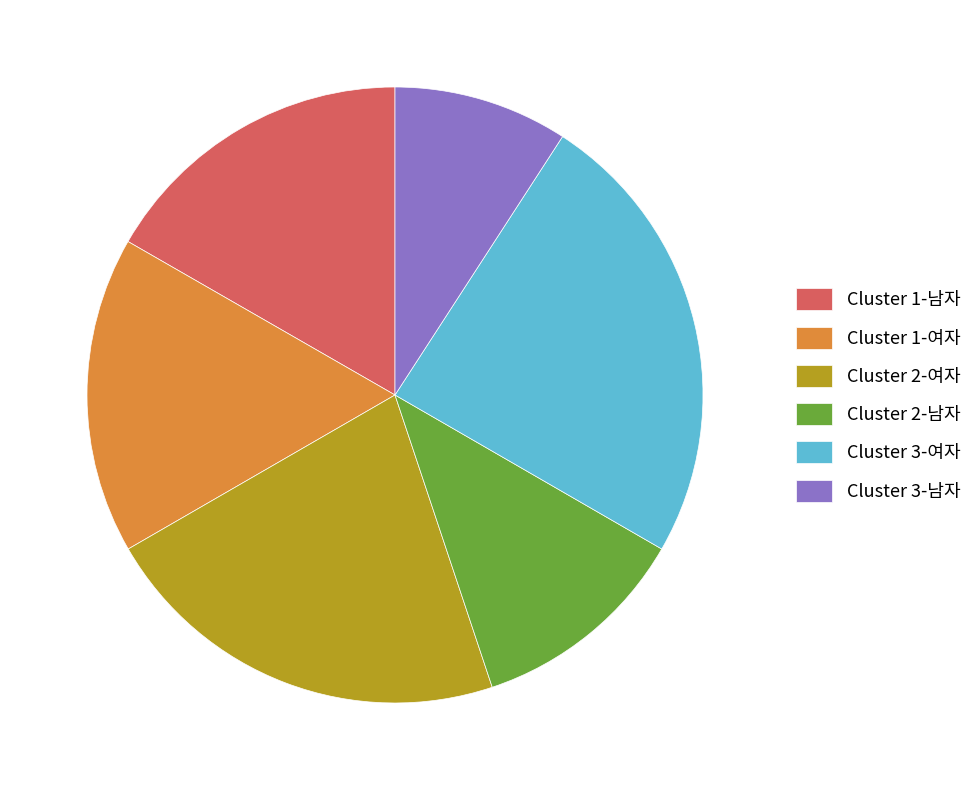

Is there a majority slice in this chart?

No